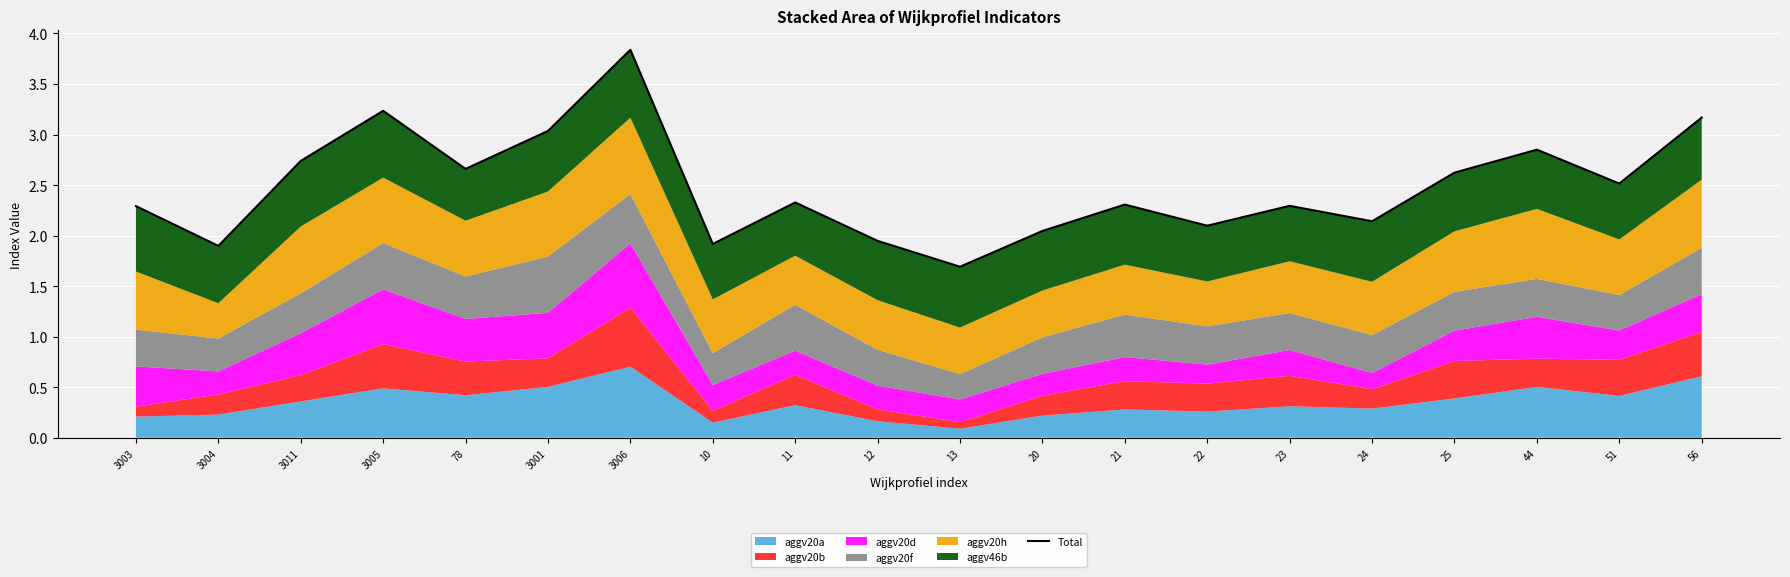

Which has a higher value, 11 or 21?

11